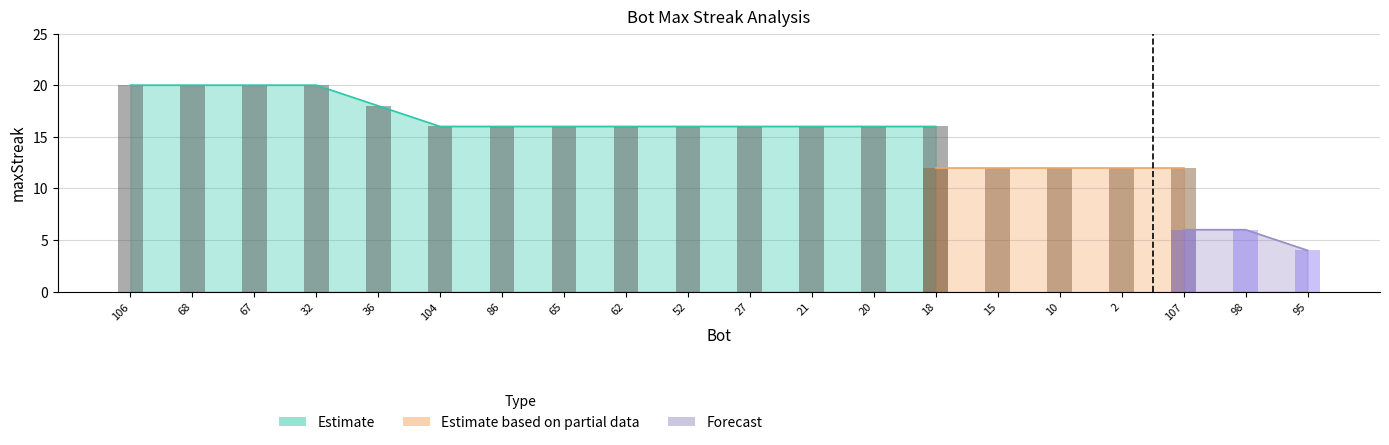

True or false: Estimate based on partial data has a value of 12 at 15.

True